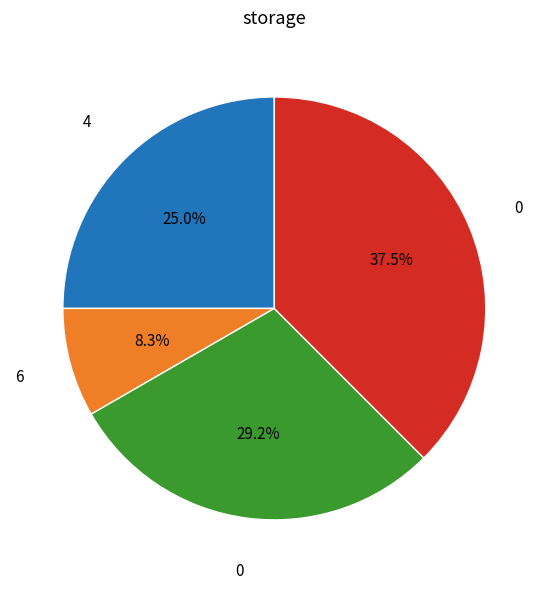

Does any single category account for the majority?

No